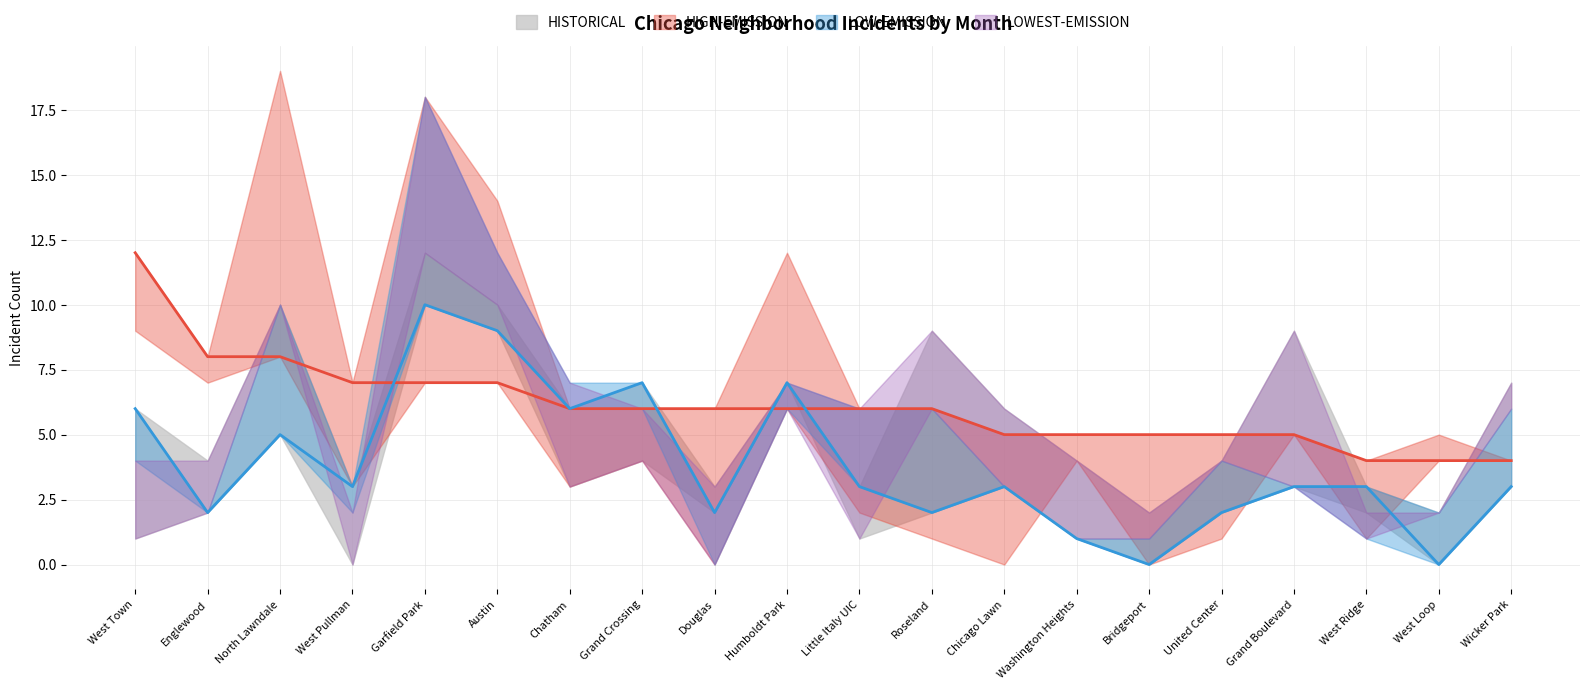

What is the total value across all series at Humboldt Park?

13